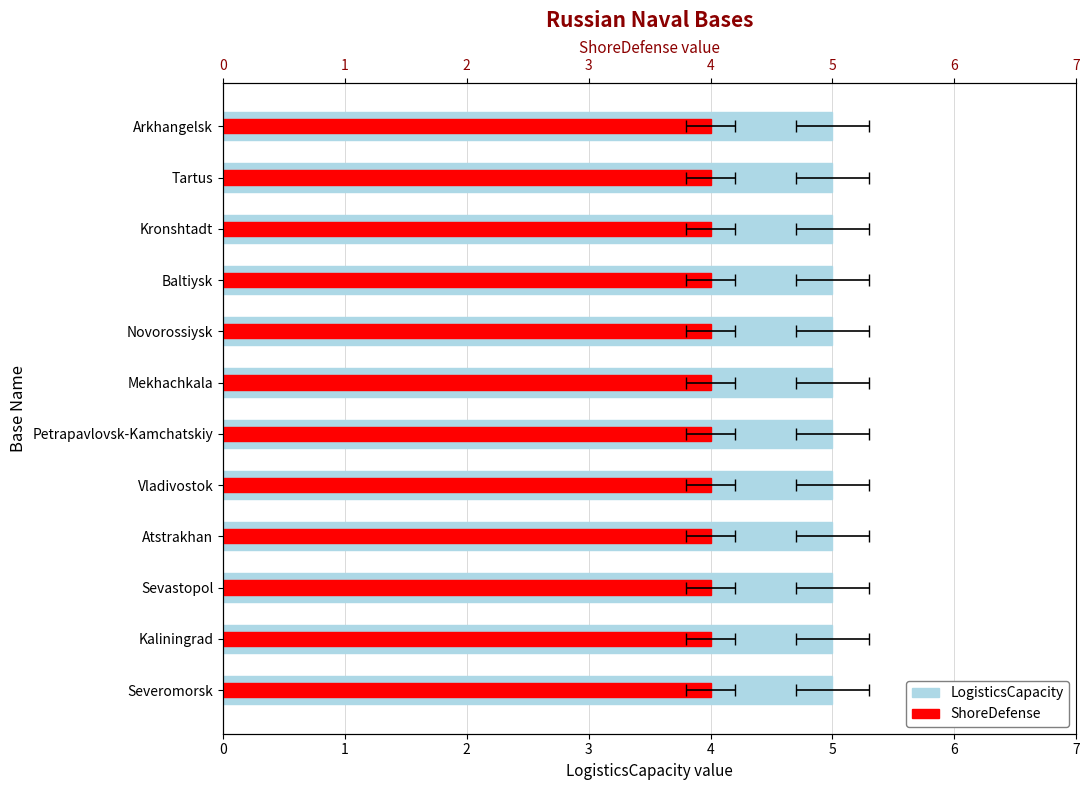

How many data points does each series have?

12